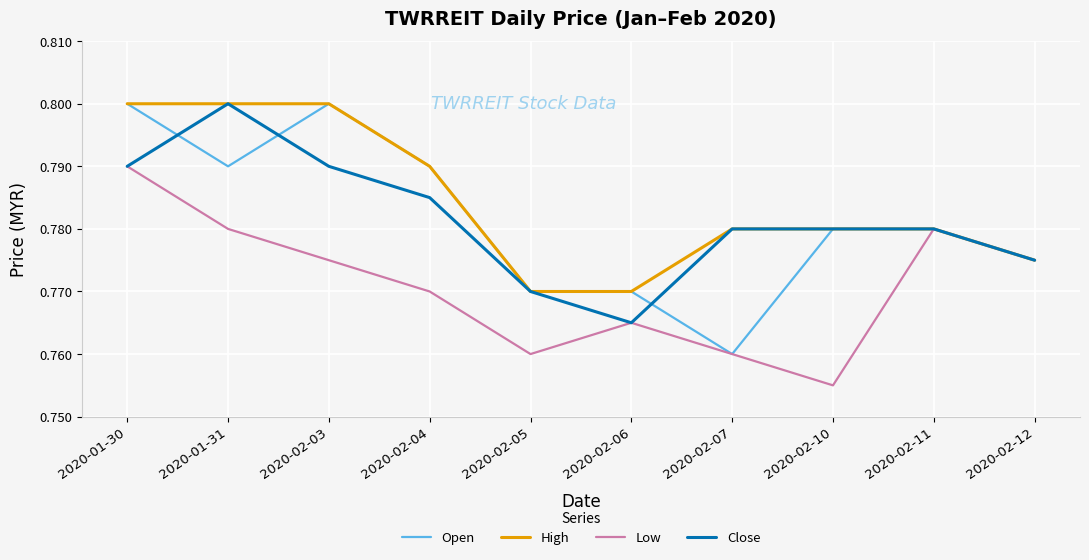

The Open series shows 0.2 at 2020-02-03. True or false?

False